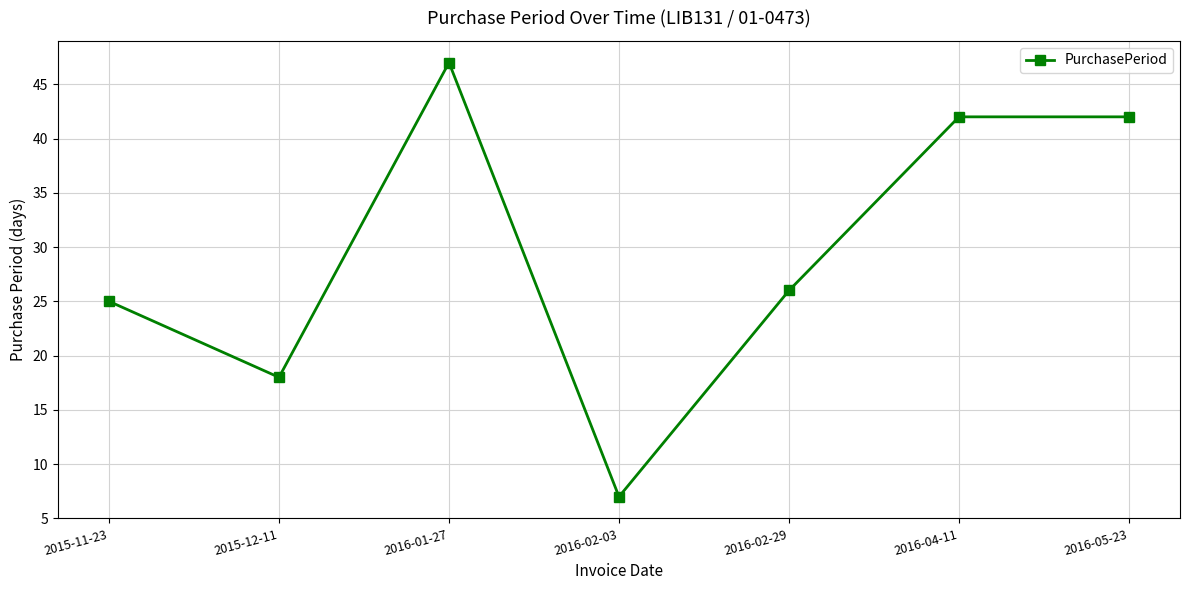

What is the difference between the values at 2016-02-03 and 2015-12-11?

11